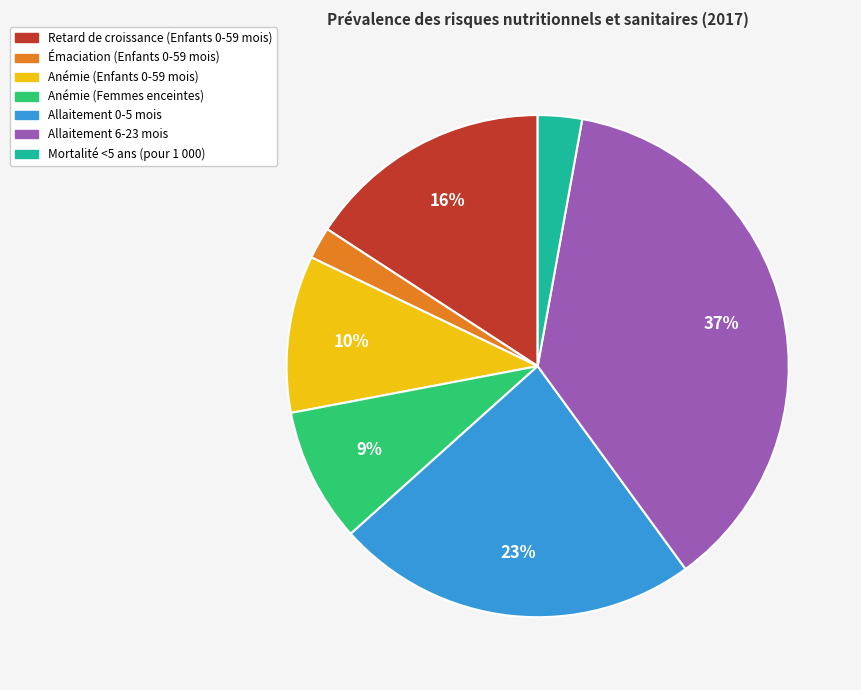

To the nearest percent, what portion does Retard de croissance (Enfants 0-59 mois) represent?

16%